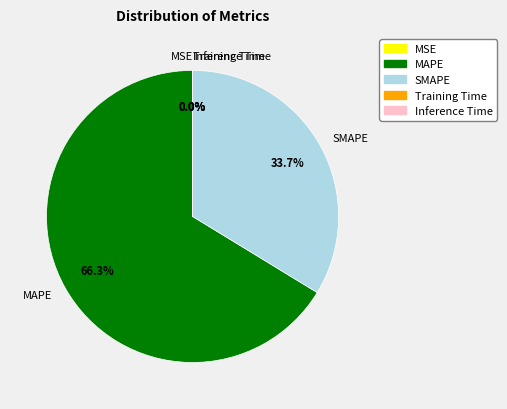

Approximately how many times larger is the value at SMAPE compared to MAPE?

0.5